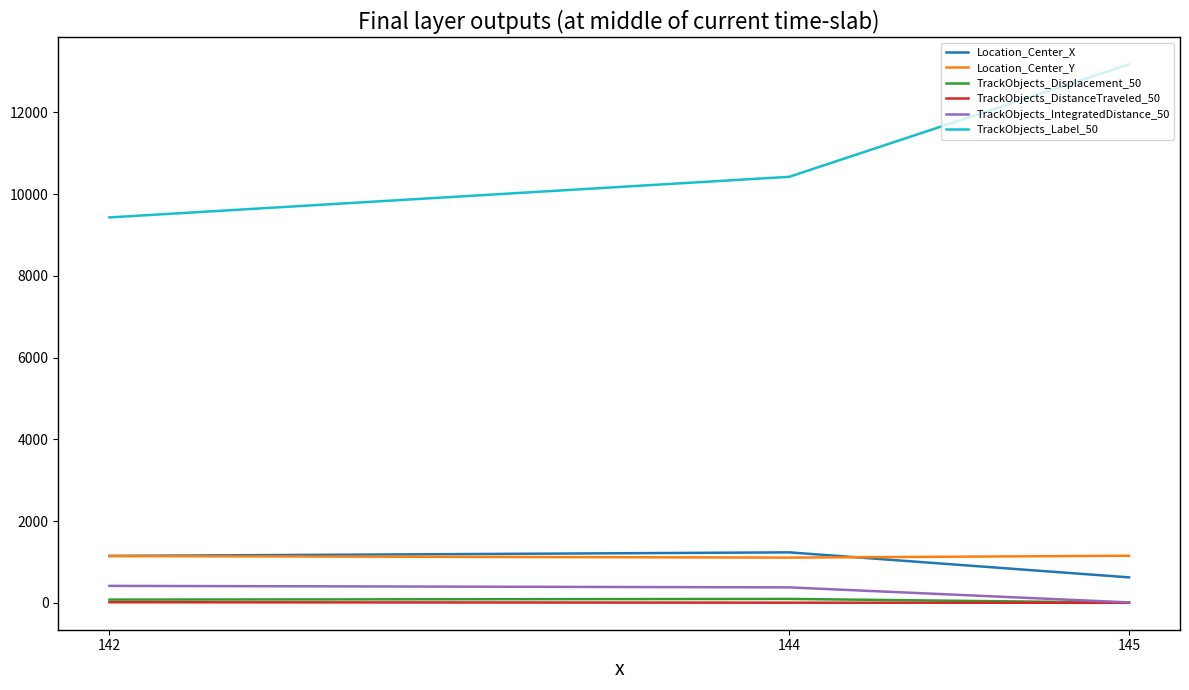

Is the value of TrackObjects_Label_50 at 142 greater than the value of TrackObjects_DistanceTraveled_50 at 142?

Yes